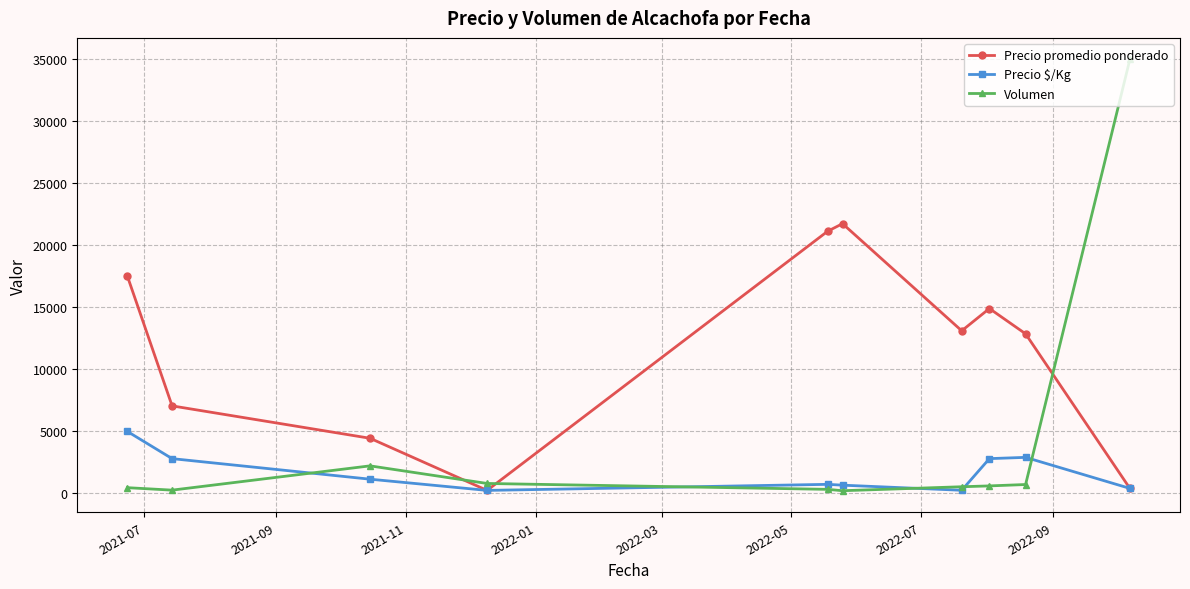

What is the maximum value shown in the chart?

35000.0